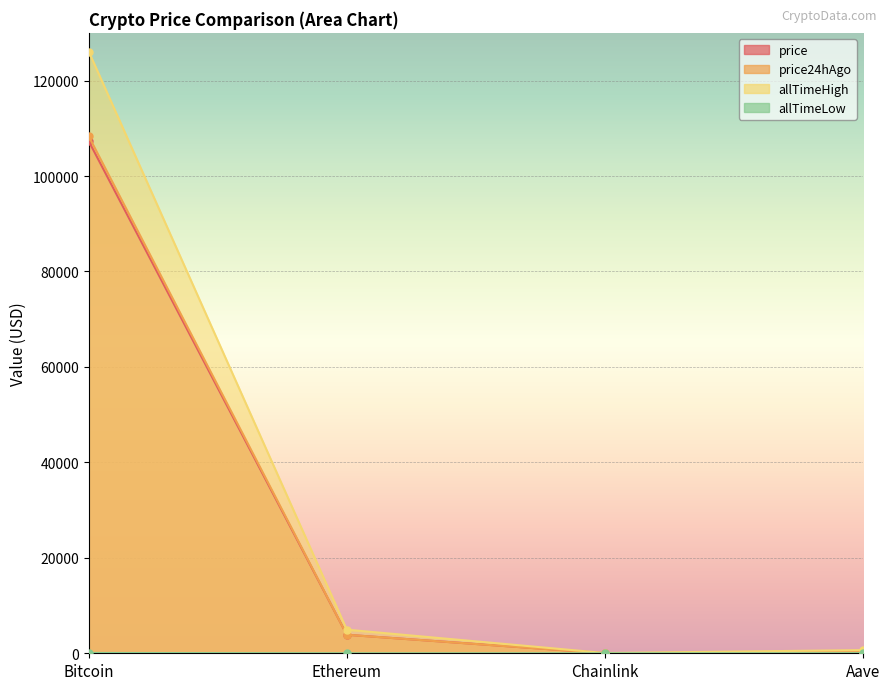

What is the highest value of the allTimeLow series?

67.8